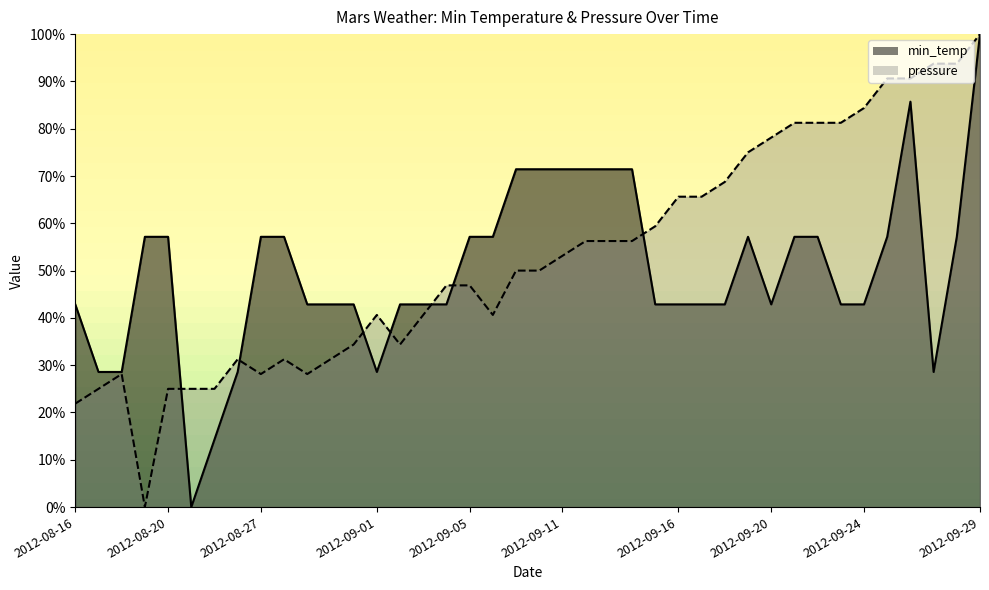

What is the value of the min_temp point at the 17th from the left?

42.9